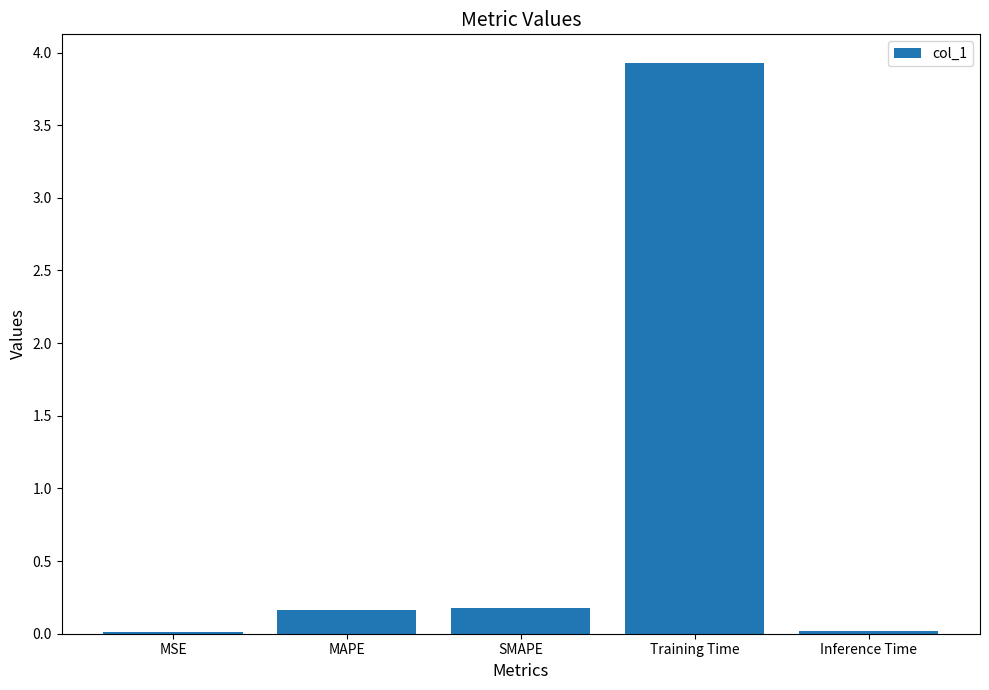

What is the approximate value at Training Time?

3.9